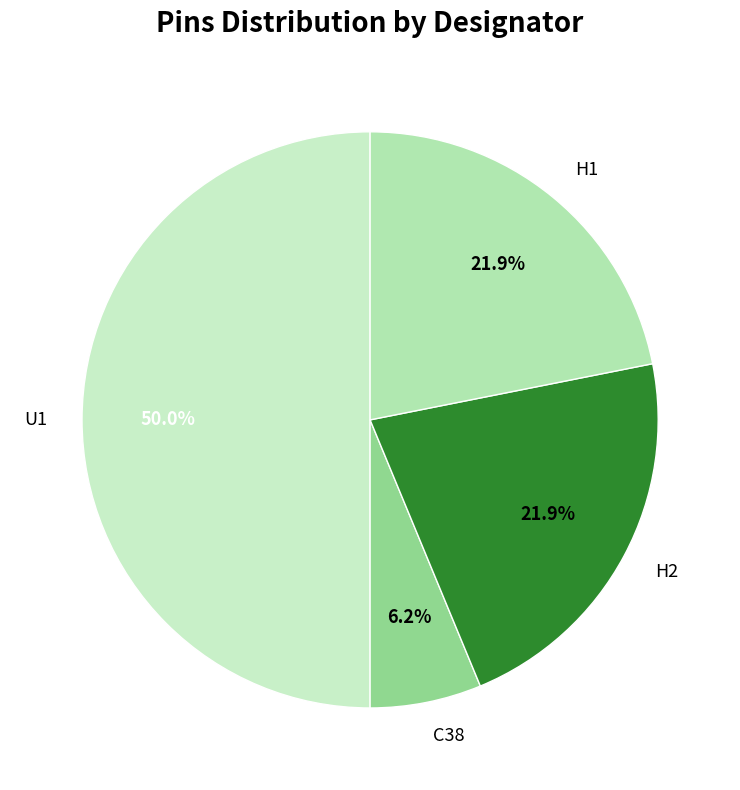

Is the sum of H1 and H2 greater than half?

No